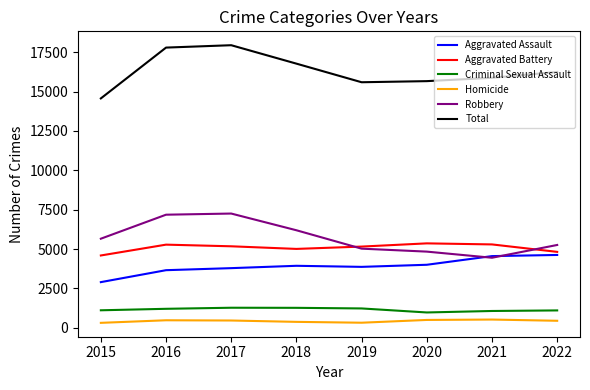

How many times do Aggravated Battery and Robbery cross each other?

2